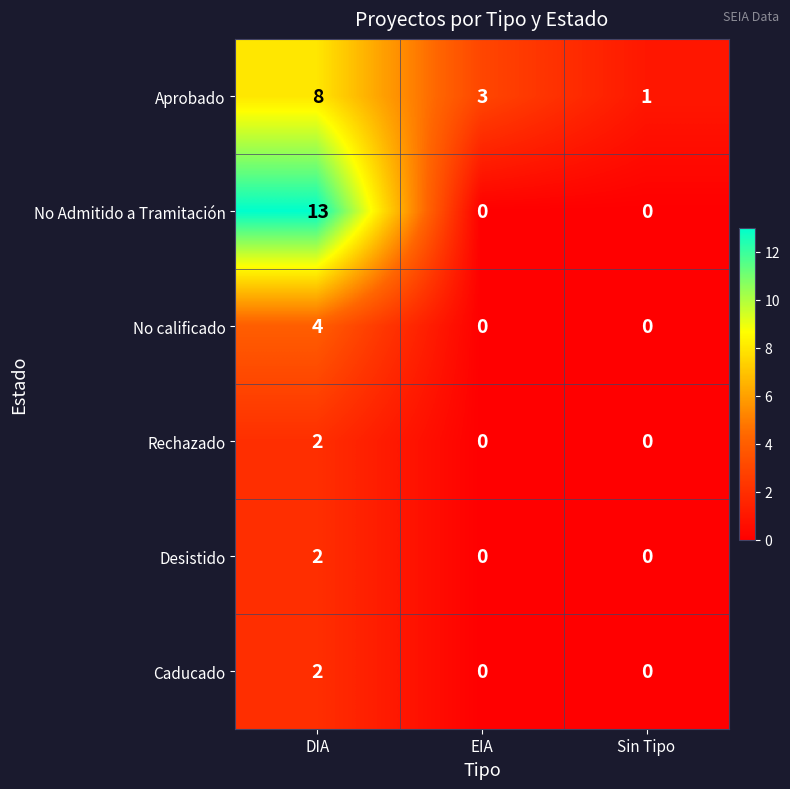

Reading left to right, extract all data points from this chart.

Aprobado: 8	3	1
No Admitido a Tramitación: 13	0	0
No calificado: 4	0	0
Rechazado: 2	0	0
Desistido: 2	0	0
Caducado: 2	0	0